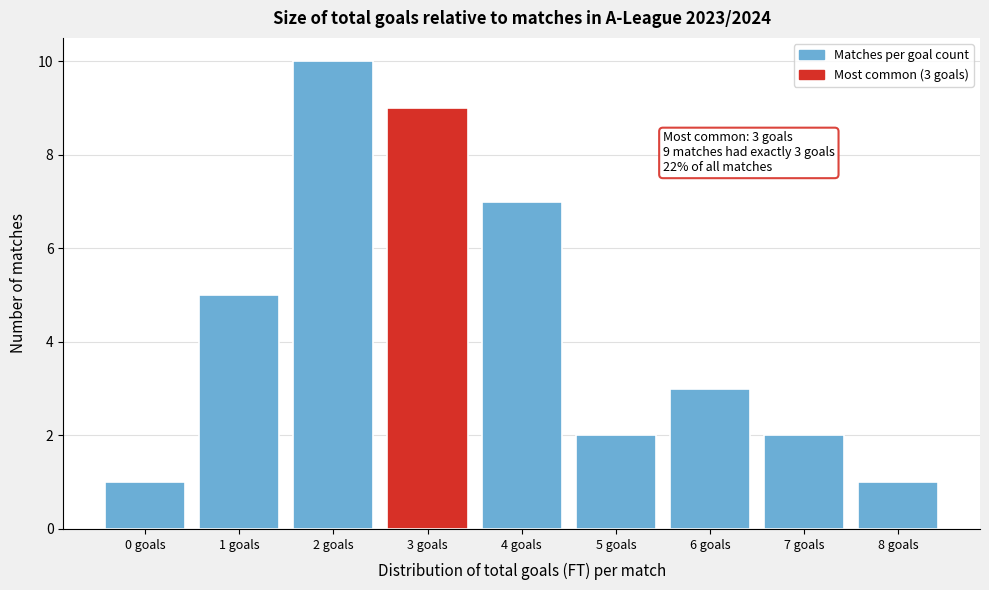

Reading left to right, list all the values displayed in this chart.

1	5	10	9	7	2	3	2	1